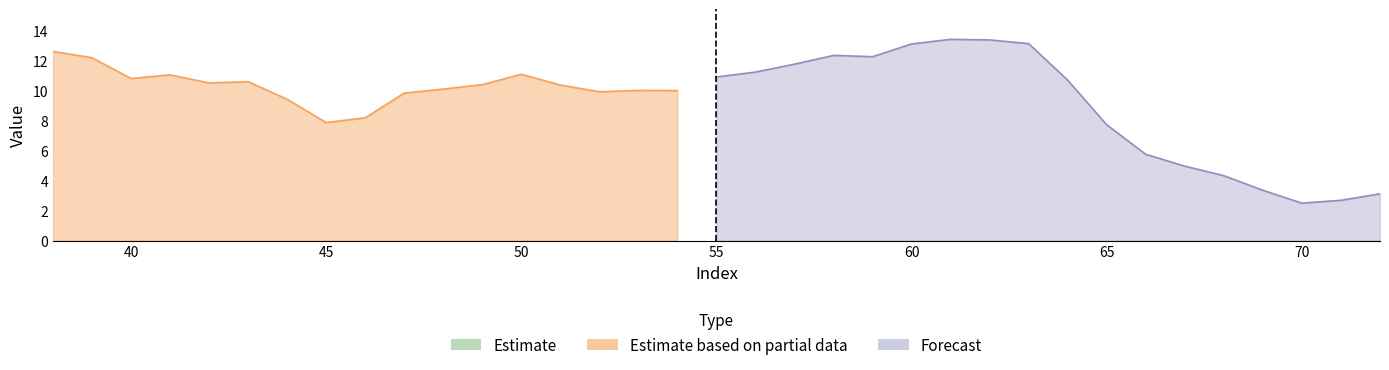

At which label is the value closest to 7?

65